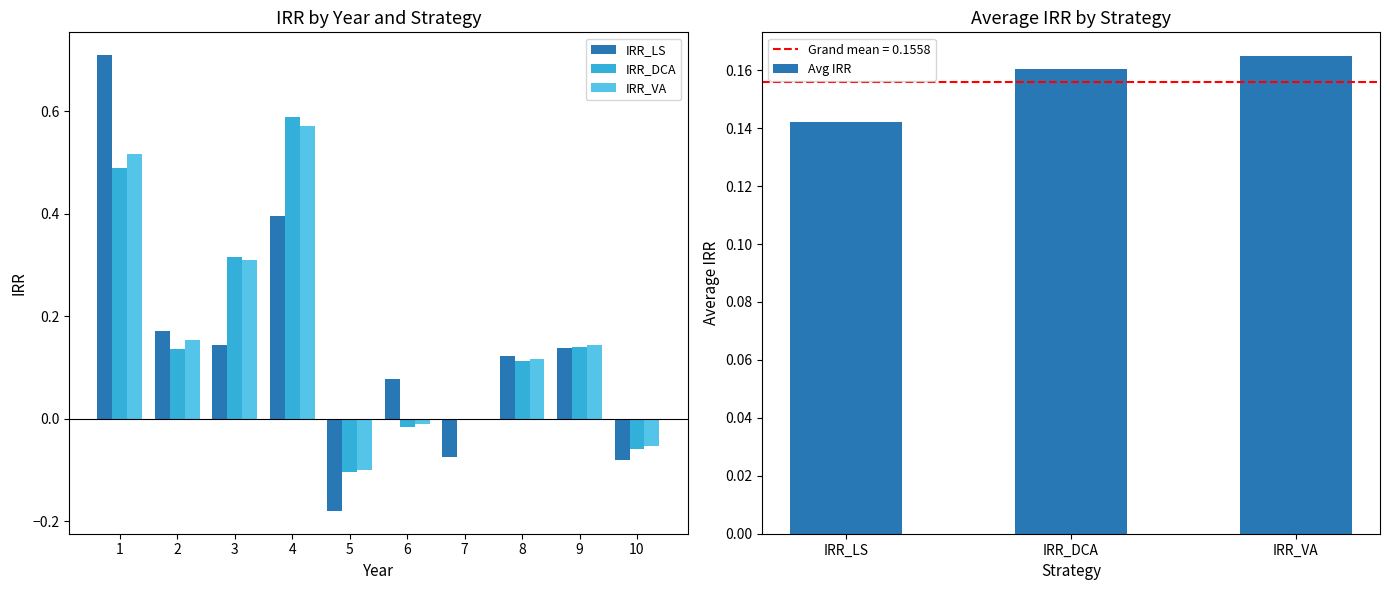

What is the total value across all series at 9?

0.4